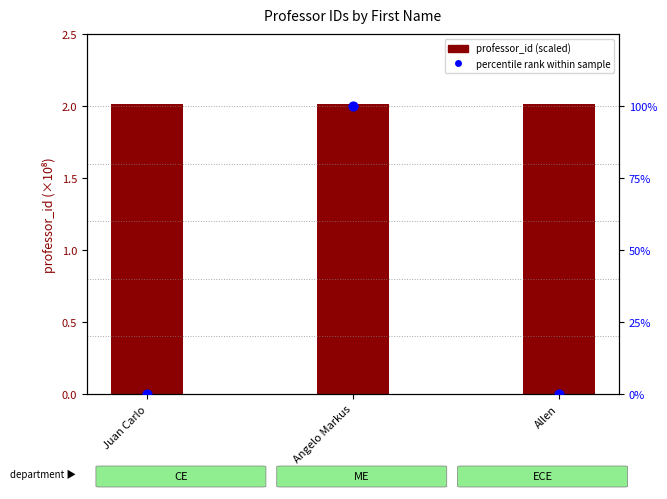

Which series has the largest total across all categories?

percentile rank within sample